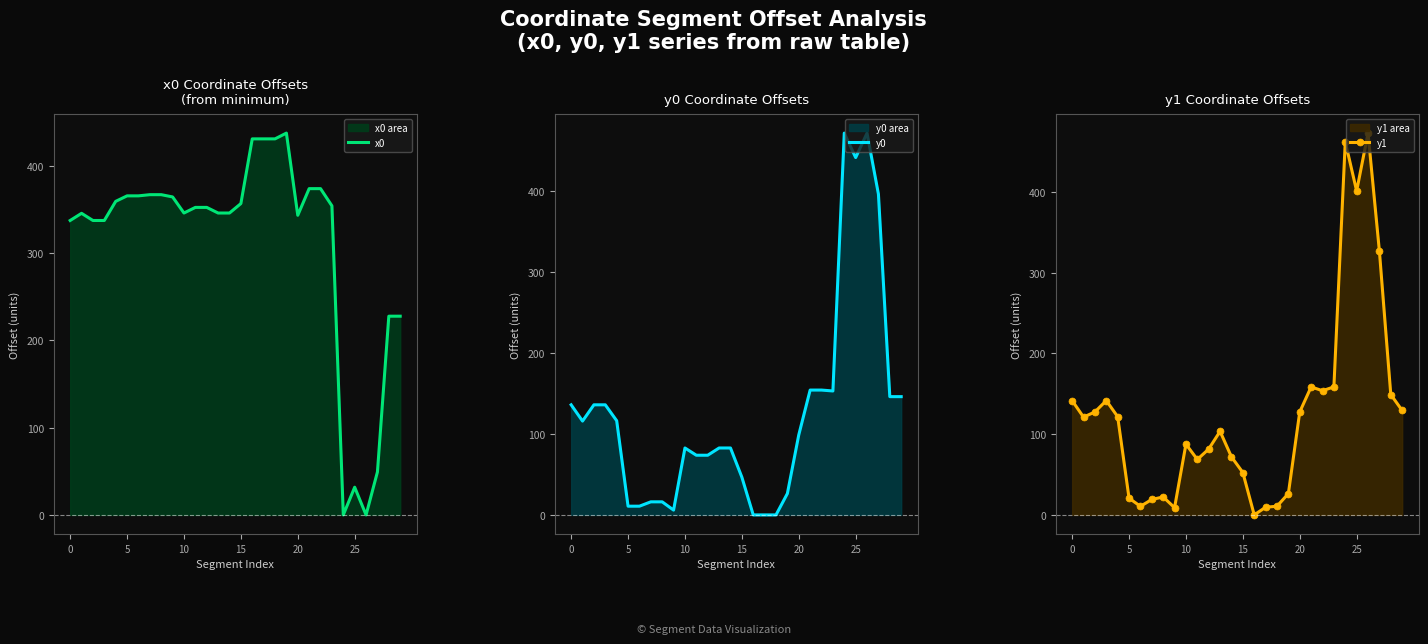

What is the difference between the y1 values at 0 and 27?

184.8